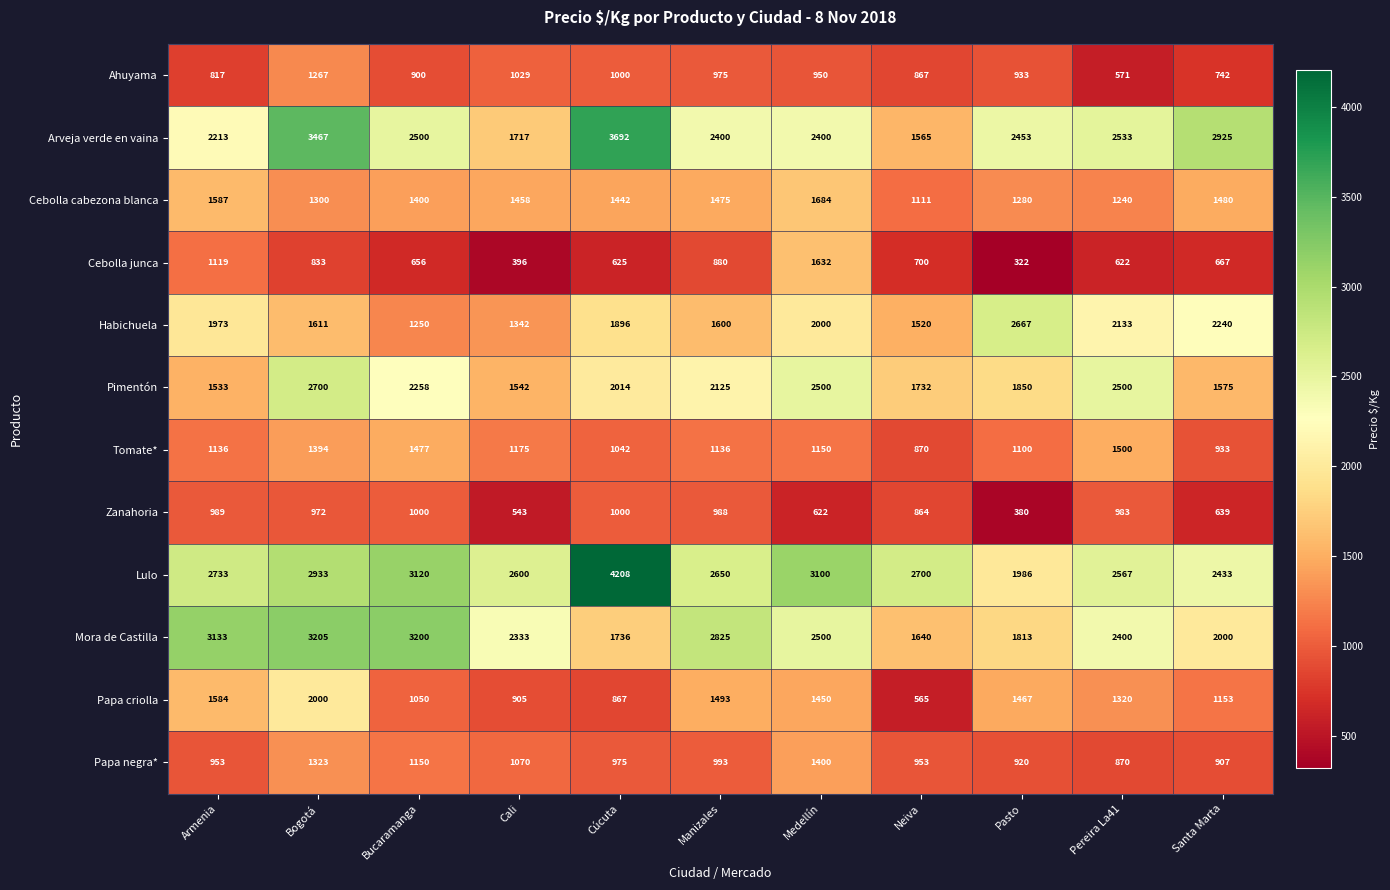

Is it true that Papa criolla equals 867 at Cúcuta?

True